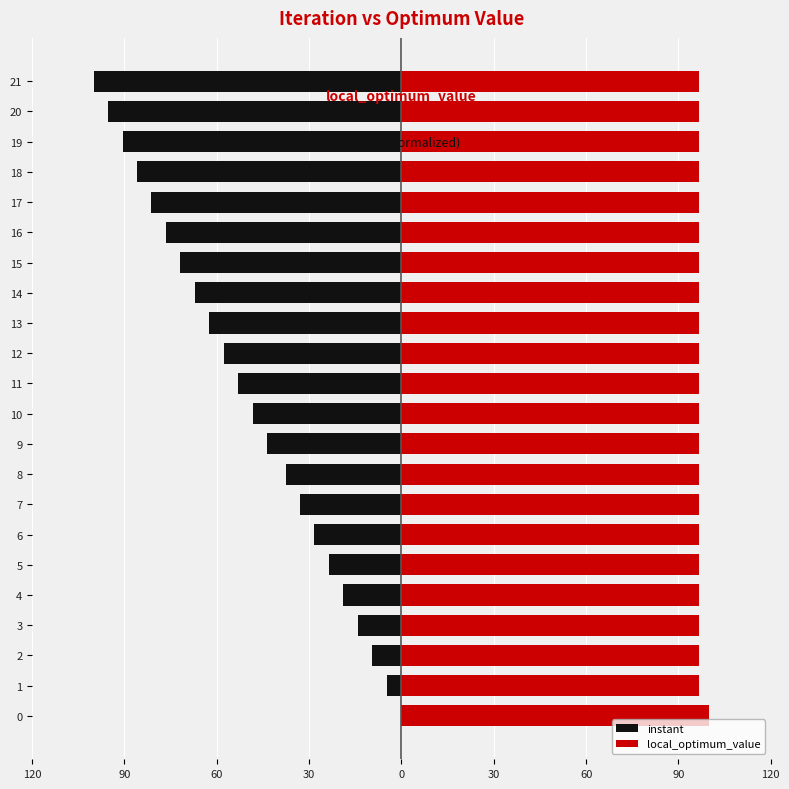

The value of instant at 3 is -20.0. True or false?

False